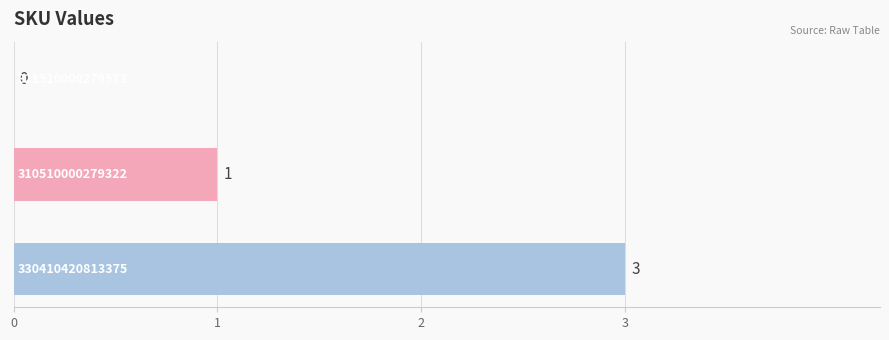

What is the sum of all values?

4